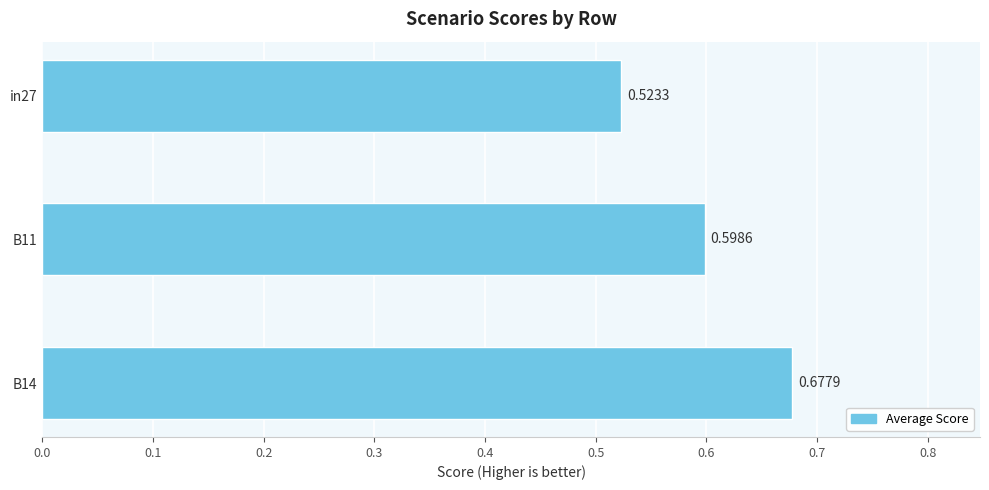

What is the average value?

0.6